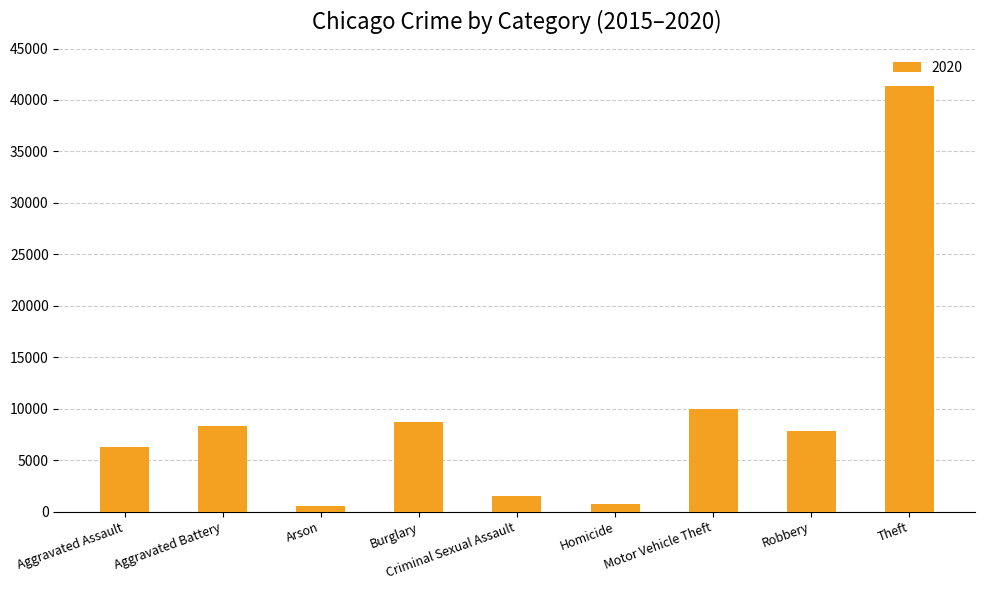

How many bars are there in total?

9